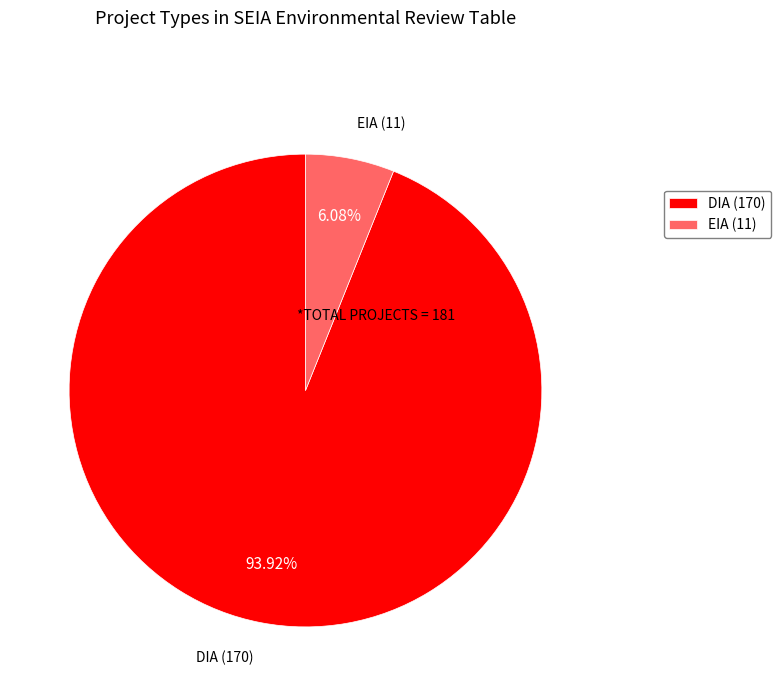

To the nearest percent, what is the difference between the largest and smallest slice percentages?

88%